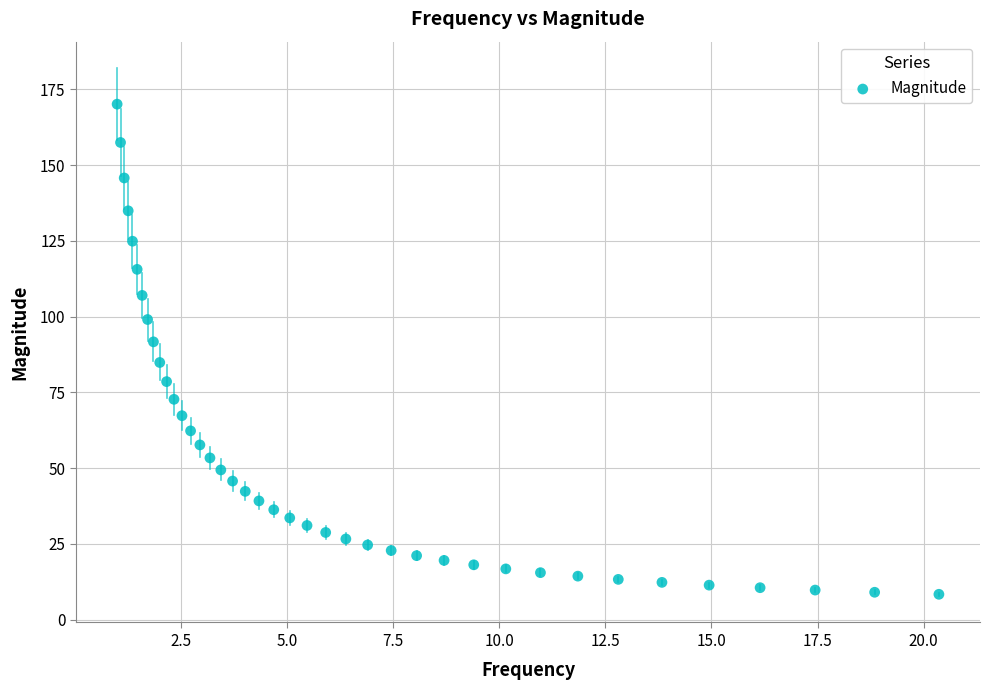

What is the range of Y values (max minus min)?

161.8